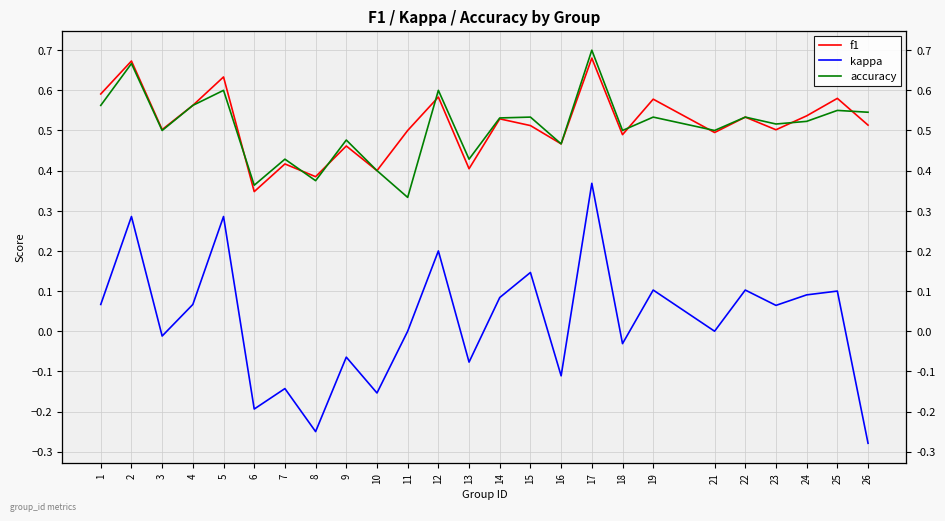

Reading left to right, extract all data points from this chart.

f1: 0.6	0.7	0.5	0.6	0.6	0.3	0.4	0.4	0.5	0.4	0.5	0.6	0.4	0.5	0.5	0.5	0.7	0.5	0.6	0.5	0.5	0.5	0.5	0.6	0.5
kappa: 0.1	0.3	-0.0	0.1	0.3	-0.2	-0.1	-0.2	-0.1	-0.2	0.0	0.2	-0.1	0.1	0.1	-0.1	0.4	-0.0	0.1	0.0	0.1	0.1	0.1	0.1	-0.3
accuracy: 0.6	0.7	0.5	0.6	0.6	0.4	0.4	0.4	0.5	0.4	0.3	0.6	0.4	0.5	0.5	0.5	0.7	0.5	0.5	0.5	0.5	0.5	0.5	0.6	0.5